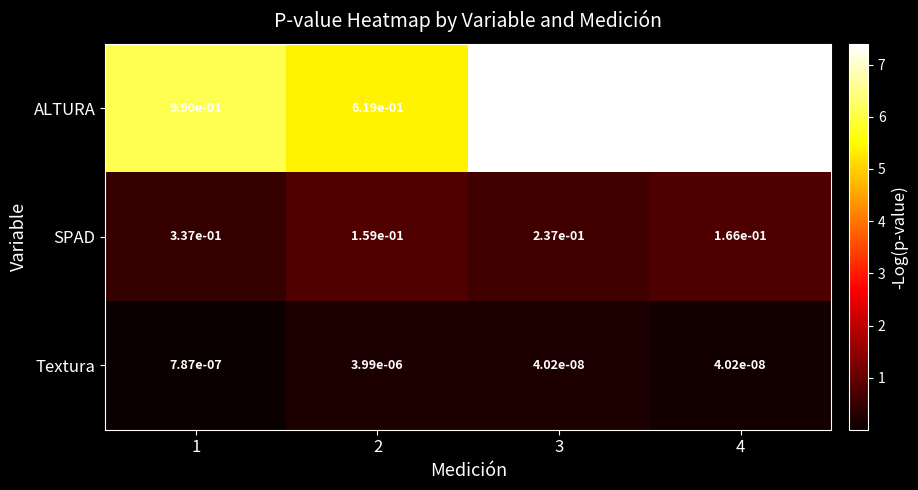

List the series in order of their peak value, lowest first.

Textura, SPAD, ALTURA